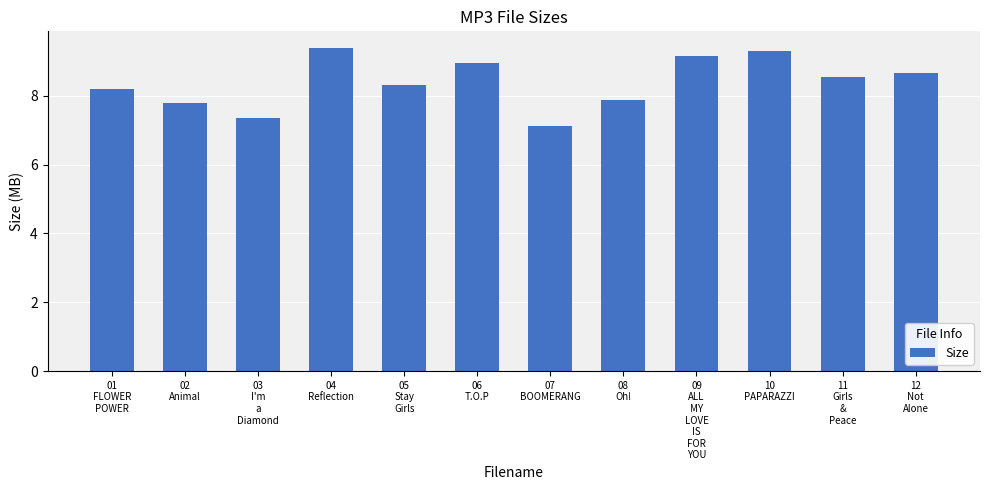

Which has a higher value, 12
Not
Alone or 05
Stay
Girls?

12
Not
Alone